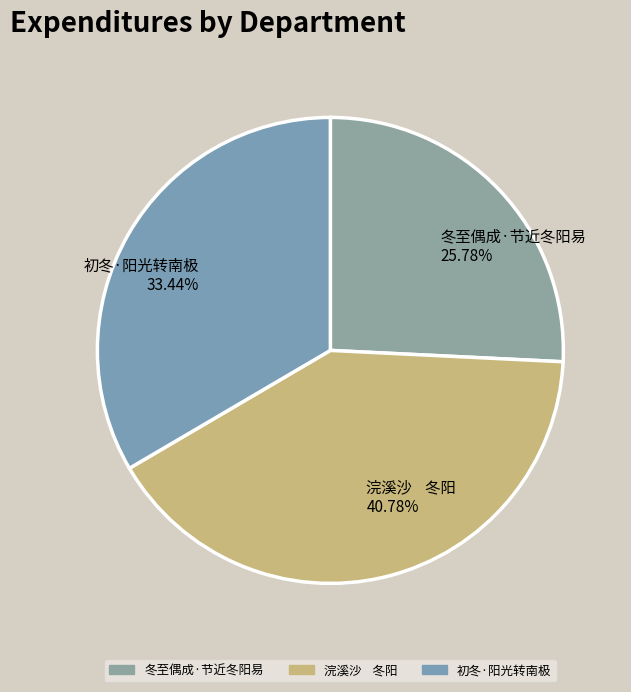

Is it true that 冬至偶成·节近冬阳易 is 26% of the pie?

True